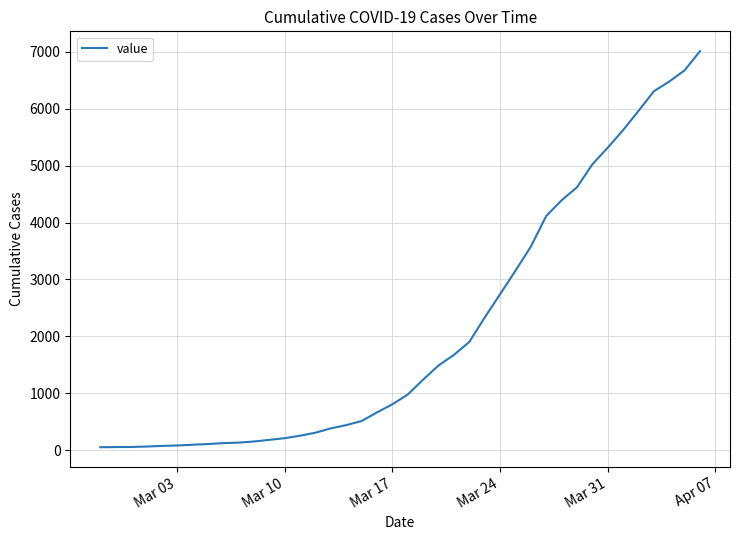

What is the difference between the maximum and minimum values?

6964